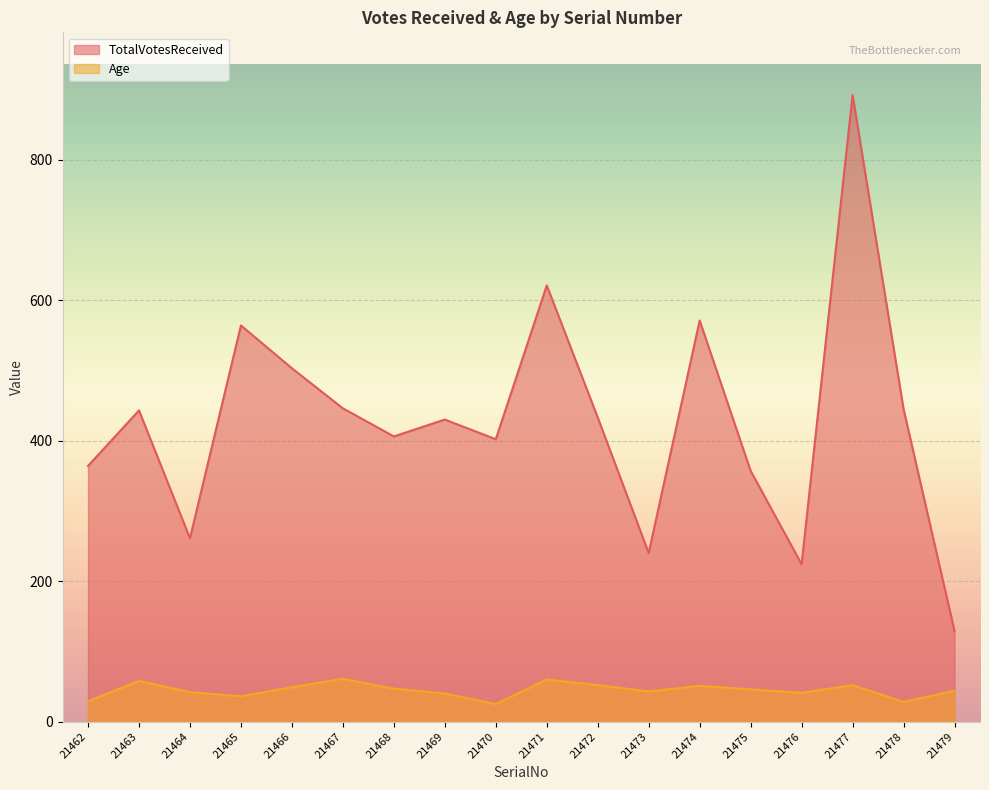

Rank the categories by TotalVotesReceived value from lowest to highest.

21479, 21476, 21473, 21464, 21475, 21462, 21470, 21468, 21469, 21472, 21463, 21478, 21467, 21466, 21465, 21474, 21471, 21477